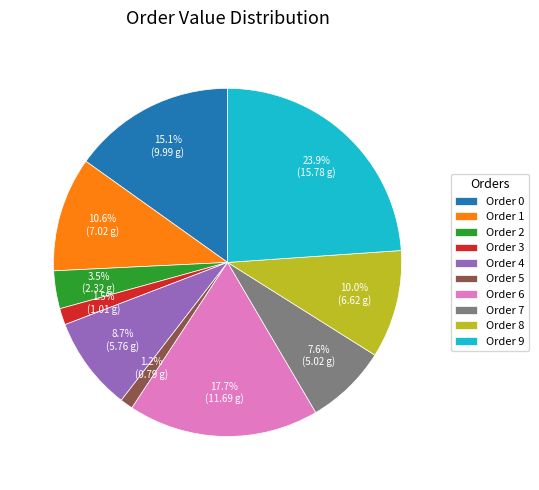

To the nearest percent, what is the difference between the largest and smallest slice percentages?

23%